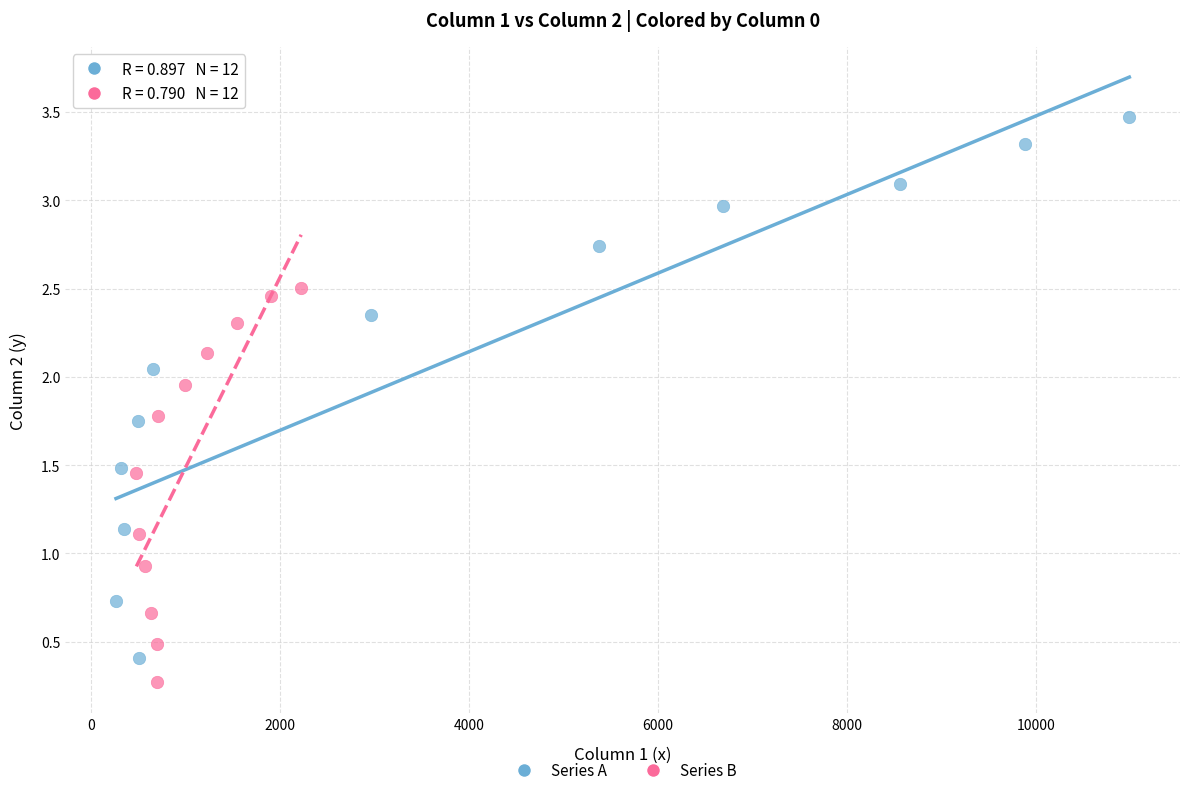

Which series has the largest Y range (max minus min)?

Series A